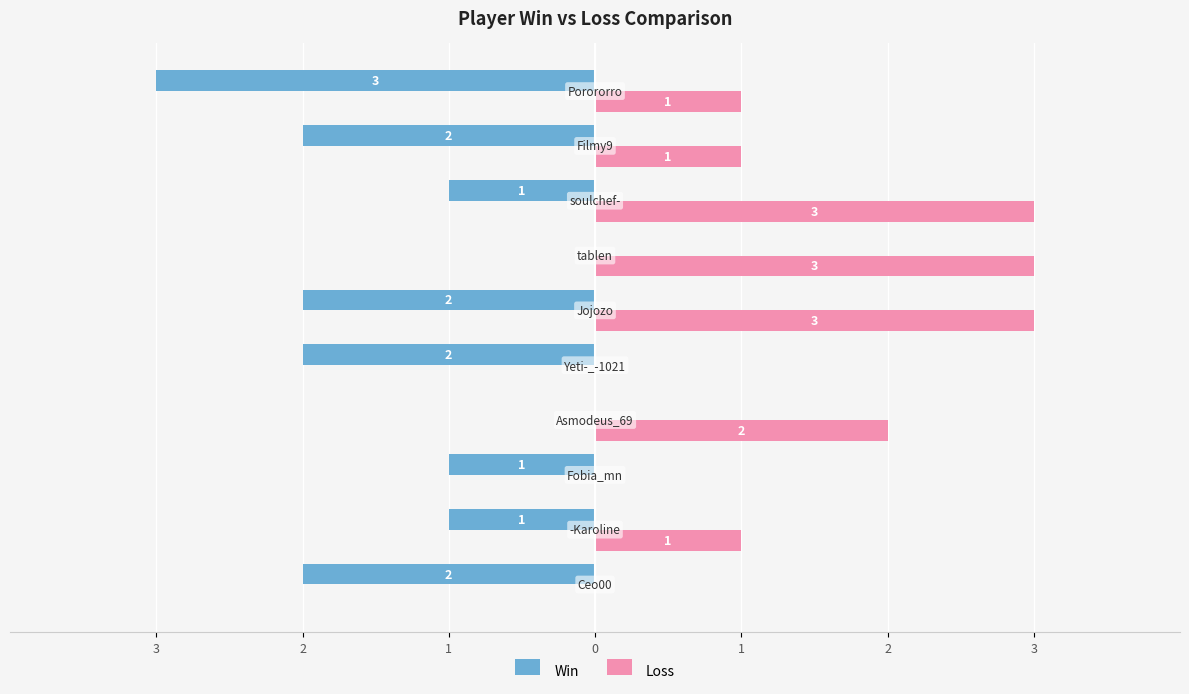

What are all the series names shown in the legend?

Win, Loss